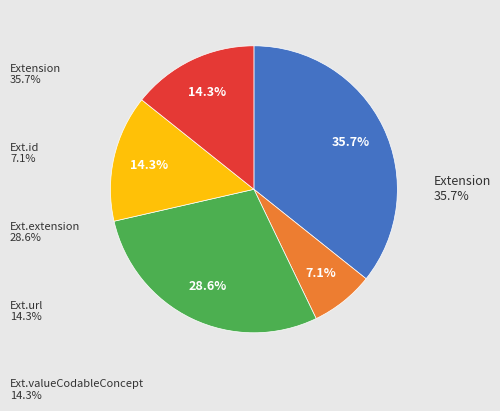

What is the total percentage of Extension and Ext.valueCodableConcept?

50.0%